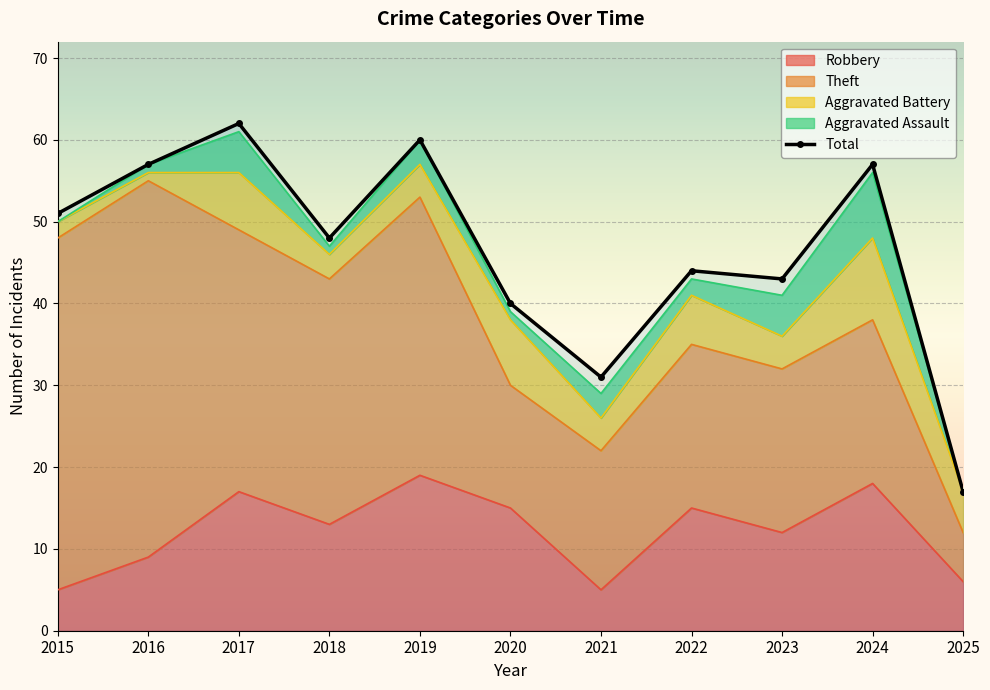

Between 2015 and 2025, which series saw the biggest shift?

Theft